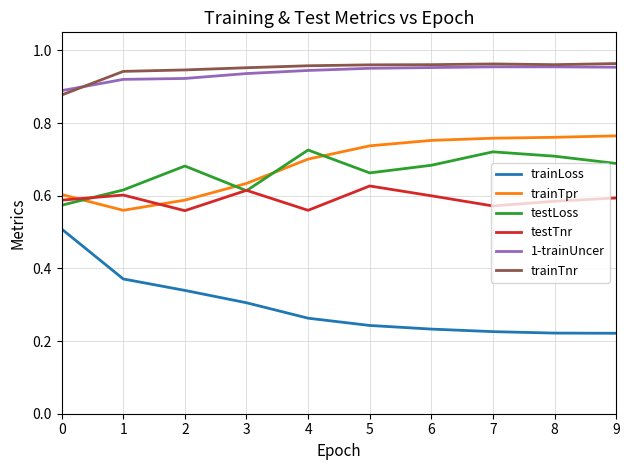

True or false: trainTnr and testTnr cross at least once.

False